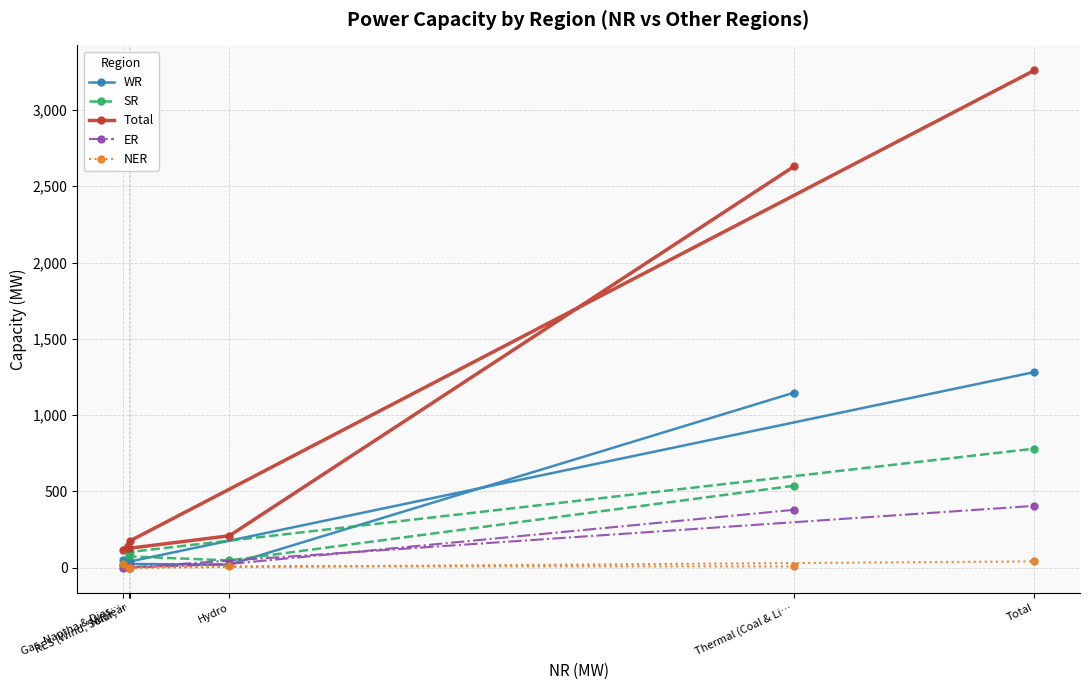

What is the maximum value for Total?

3260